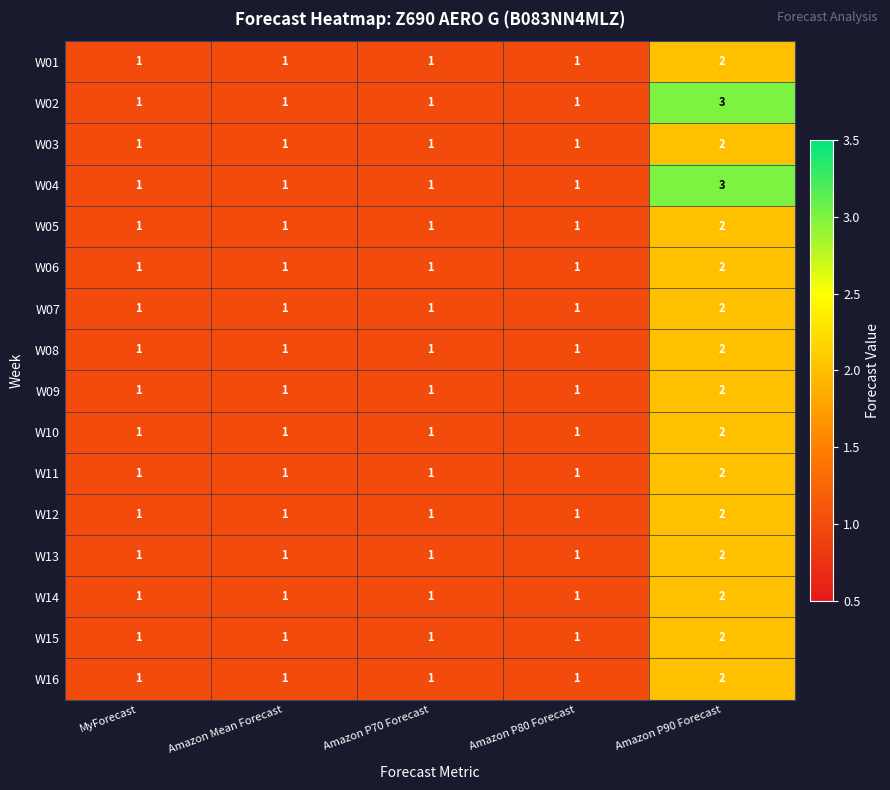

The W01 series shows 2 at Amazon P80 Forecast. True or false?

False